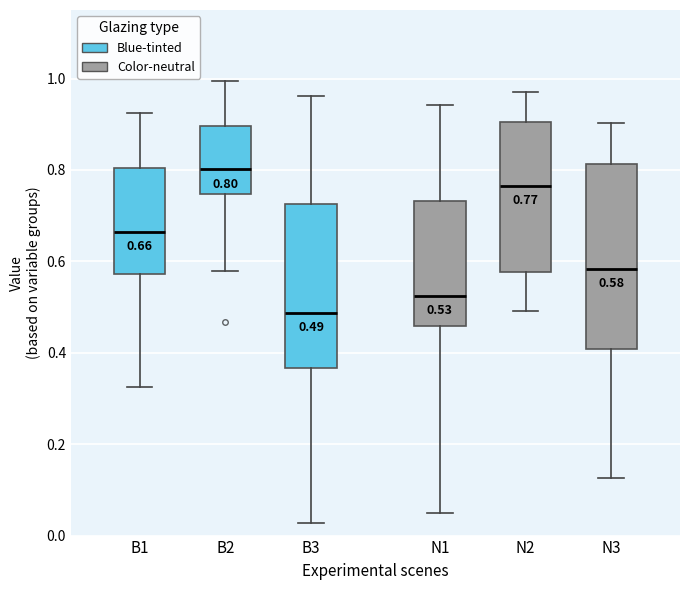

Comparing the boxes themselves (not the whiskers), which one is the tallest?

N3